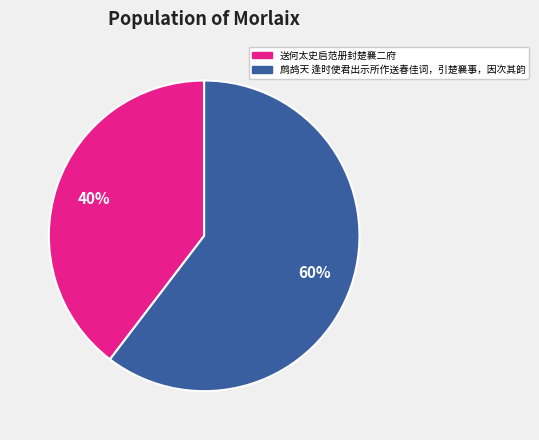

To the nearest percent, what is the combined percentage of 送何太史启范册封楚襄二府 and 鹧鸪天 逢时使君出示所作送春佳词，引楚襄事，因次其韵?

100%